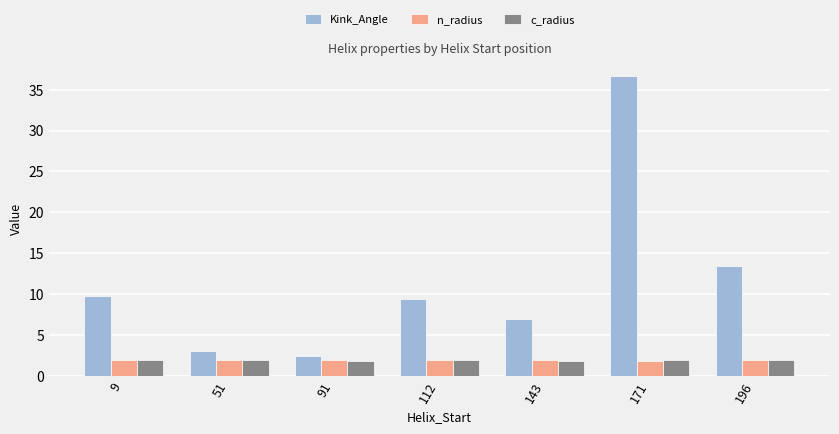

What is the sum of the n_radius values at 171 and 91?

3.8